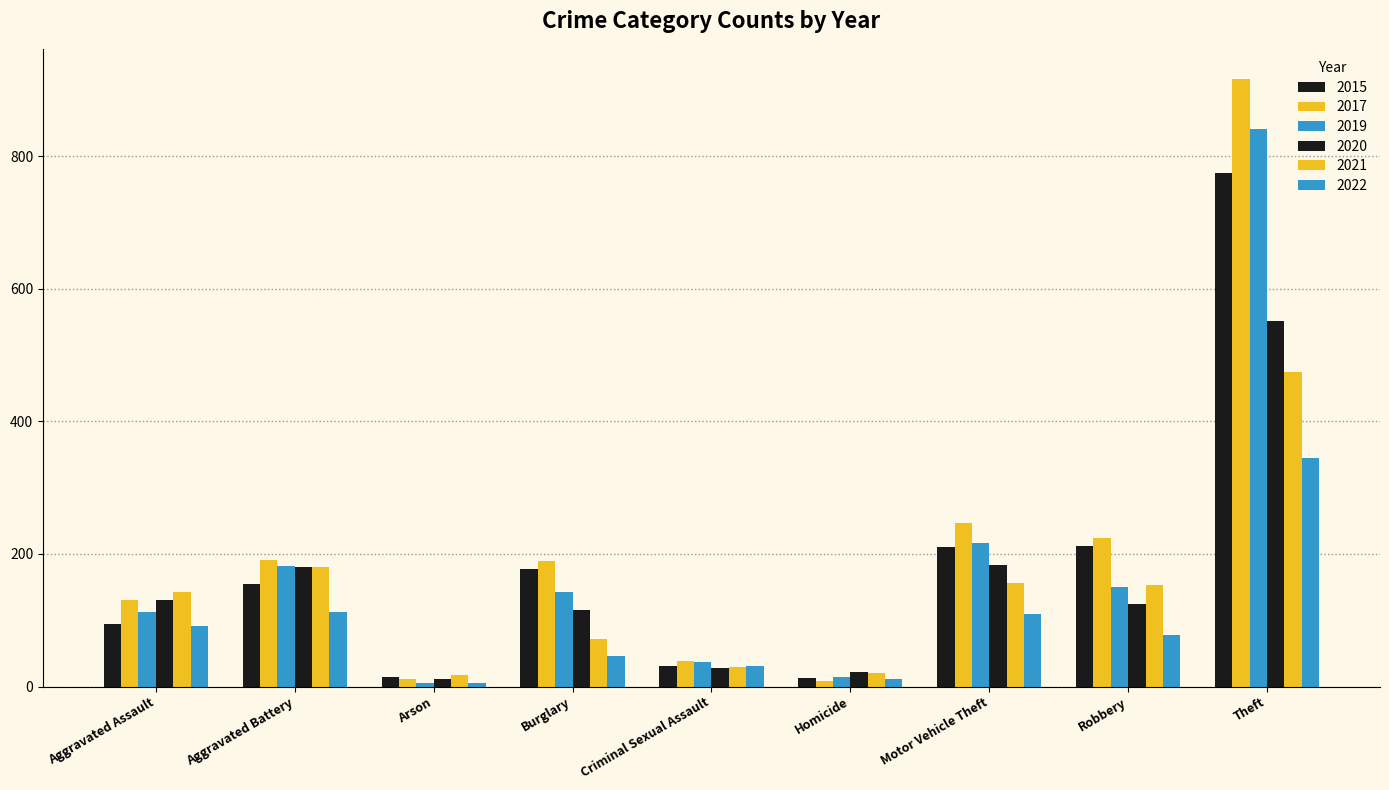

Count the number of data series in this chart.

6